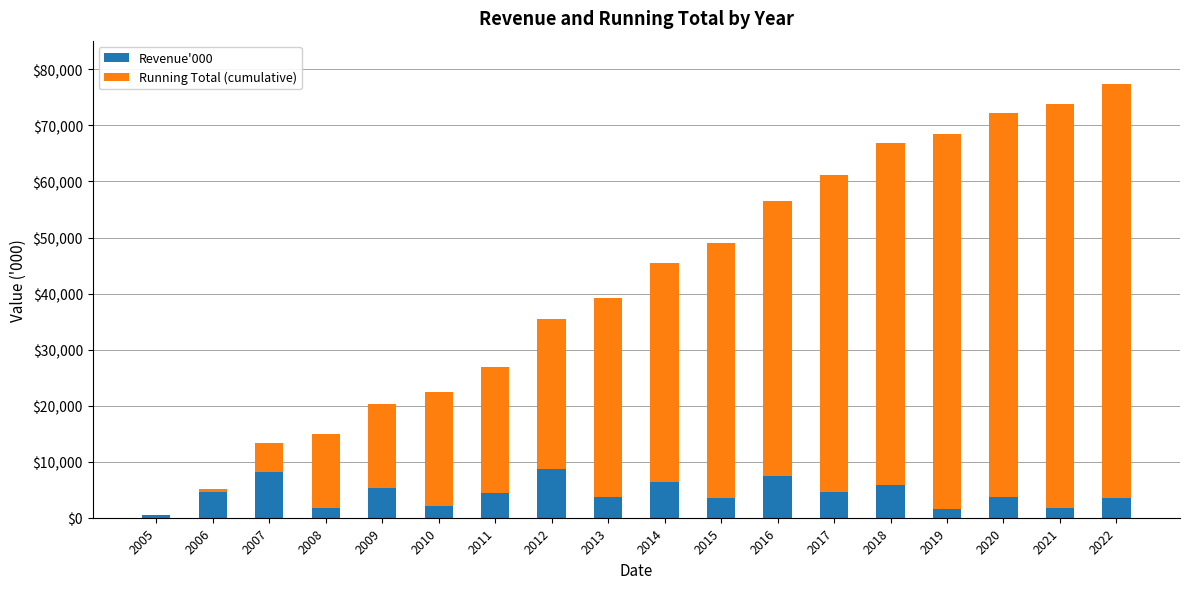

How many categories are shown in the chart?

18